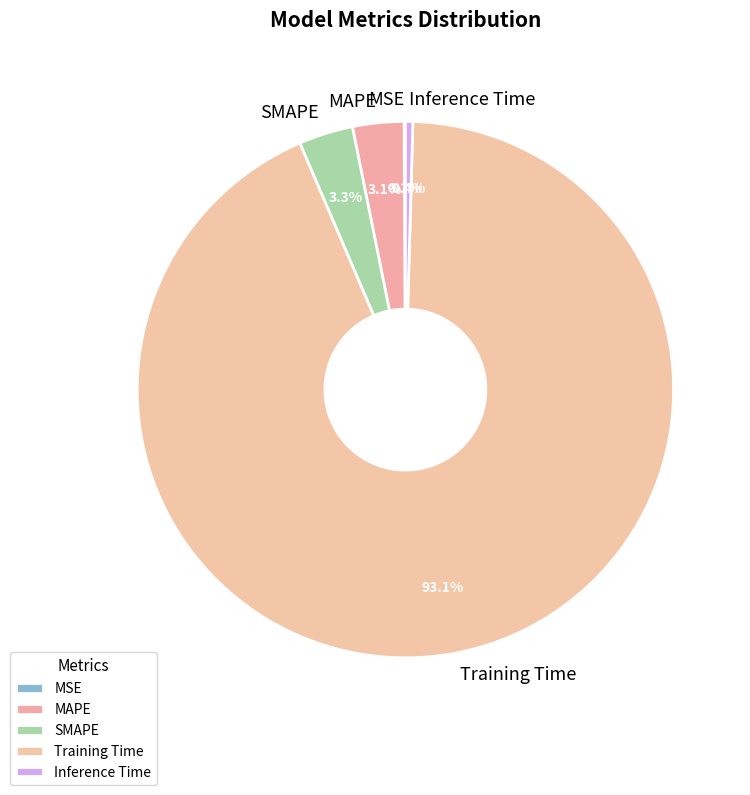

Which has a higher value, Training Time or Inference Time?

Training Time